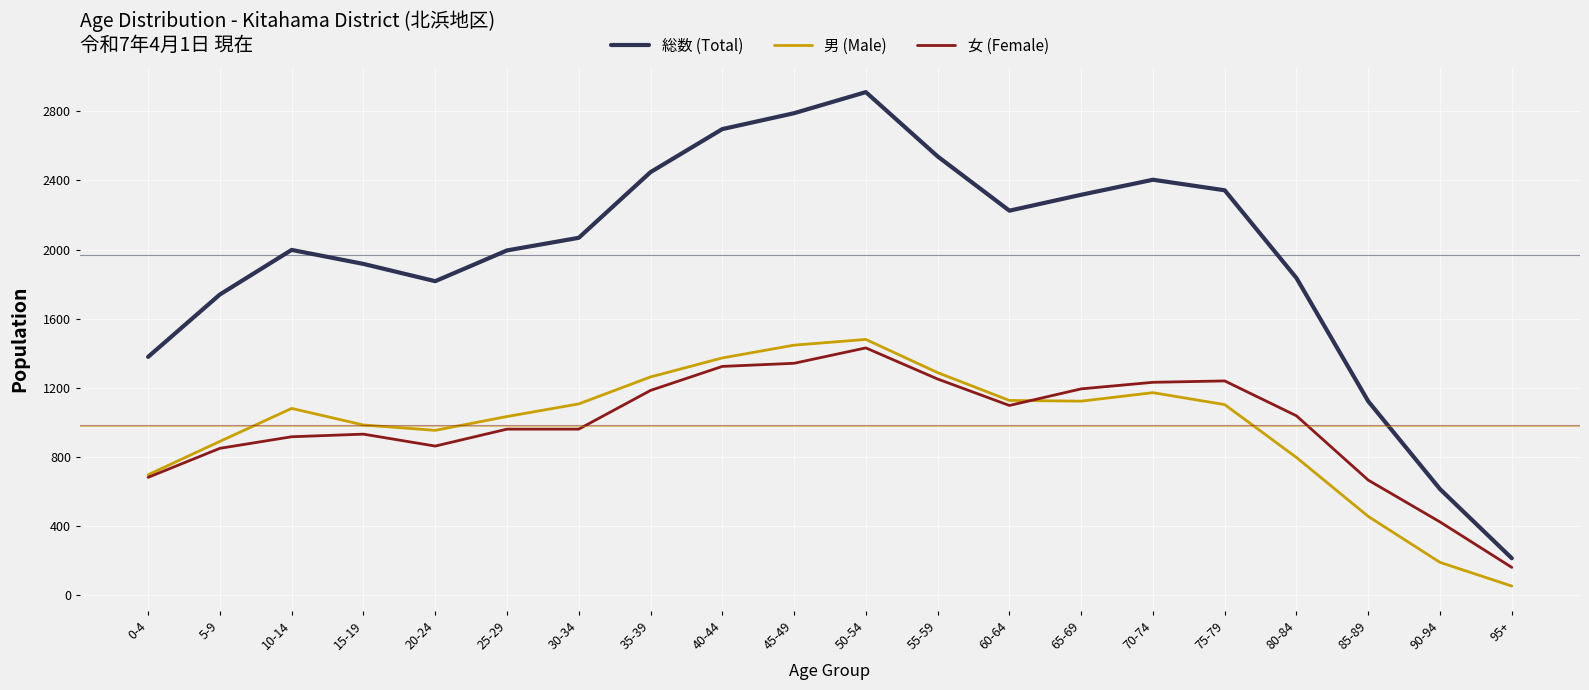

At which category does 男 (Male) reach its first local valley?

20-24